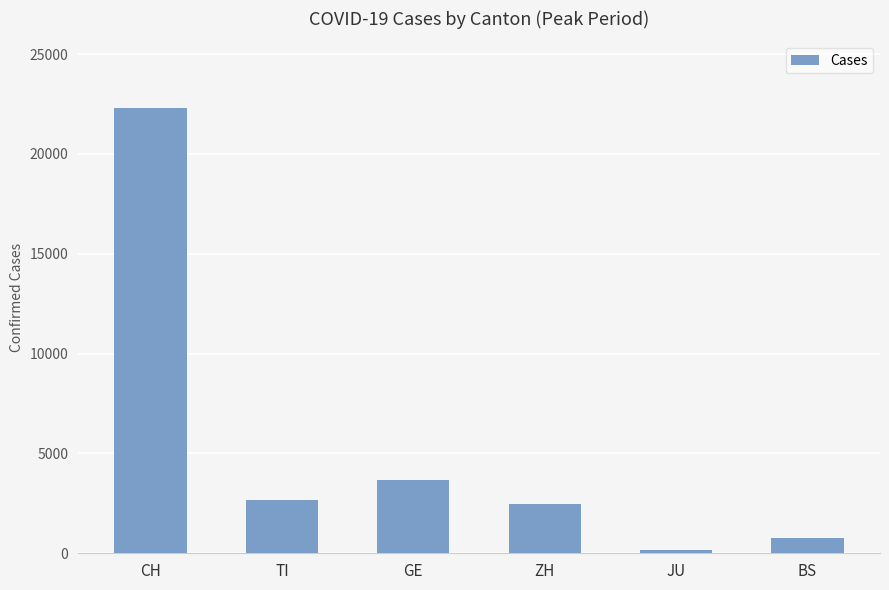

What is the difference between the second highest and second lowest values?

2918